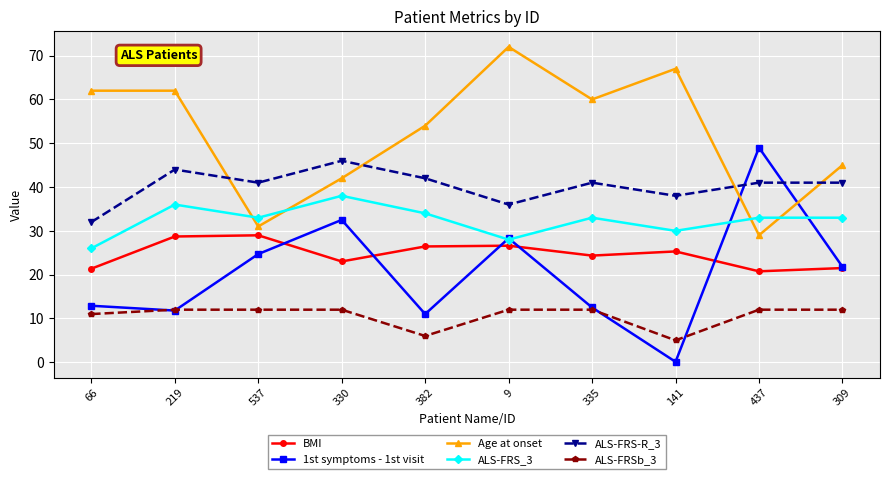

What position from the left is 330?

4